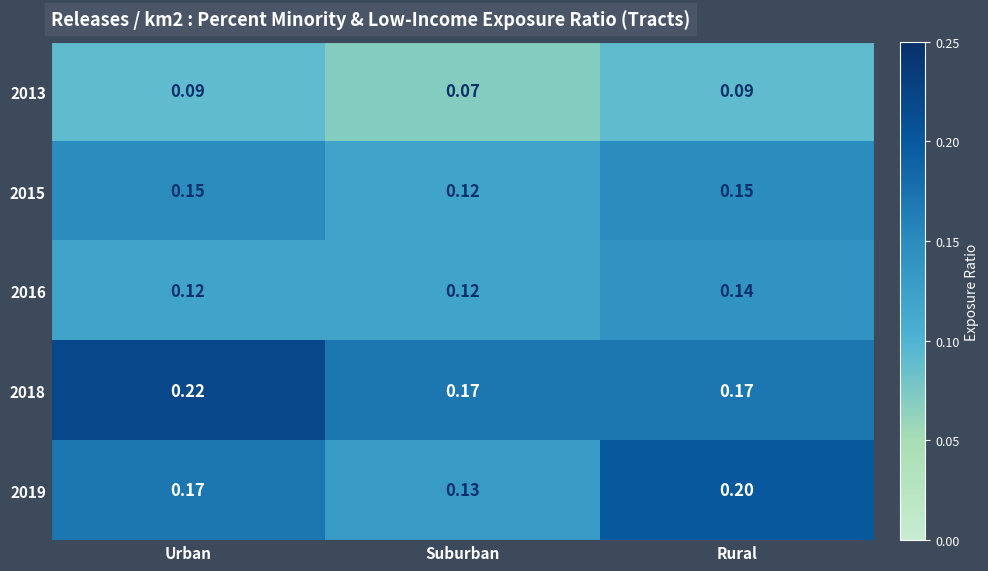

Is the value of 2016 at Urban greater than the value of 2015 at Urban?

No